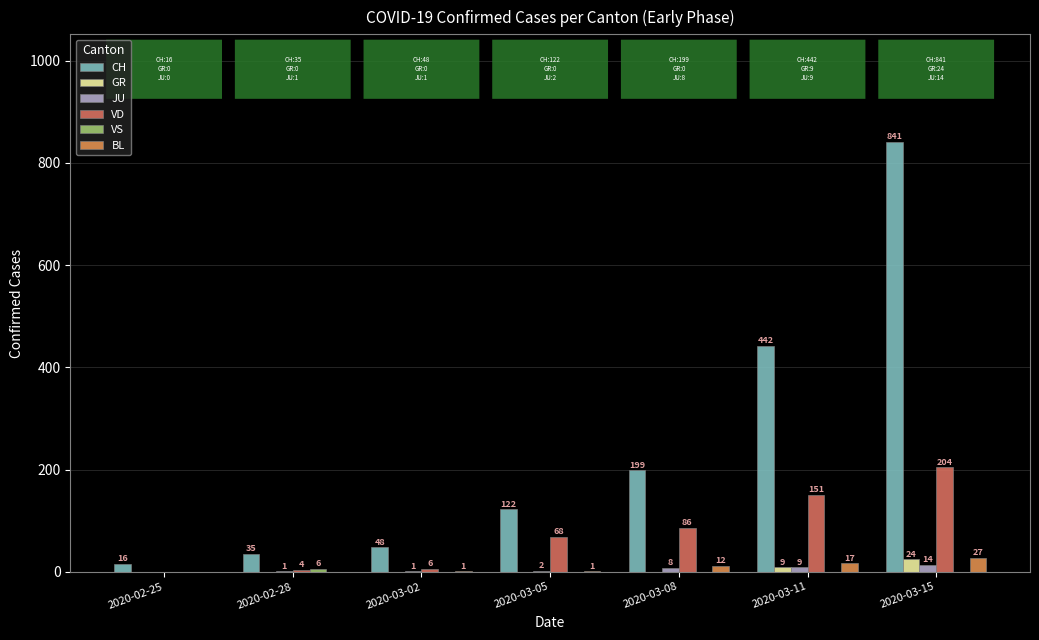

Count the number of categories in the chart.

7